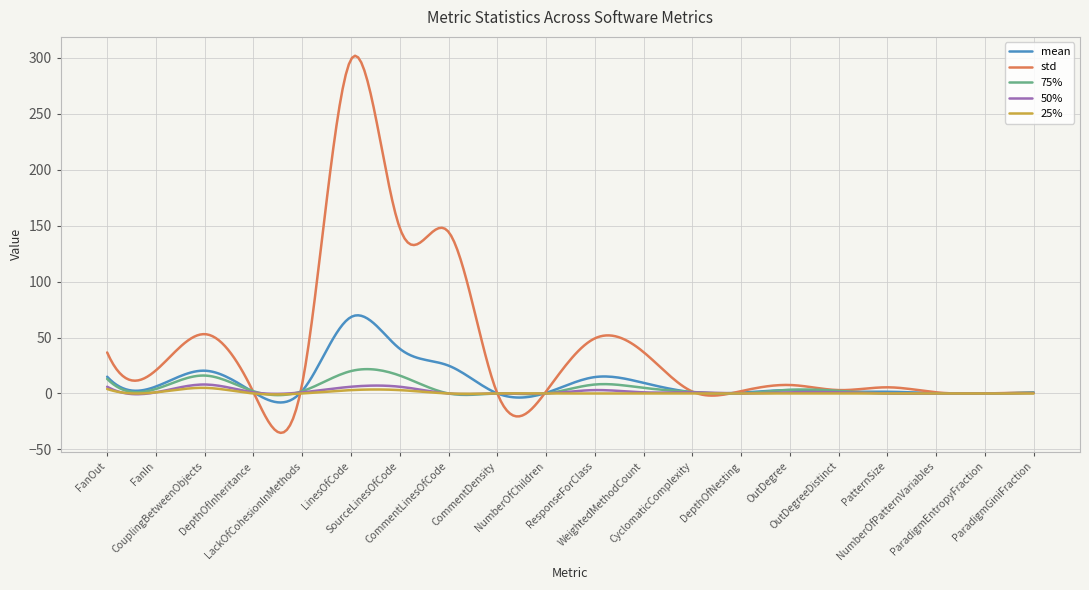

Which series has the widest spread of values?

std